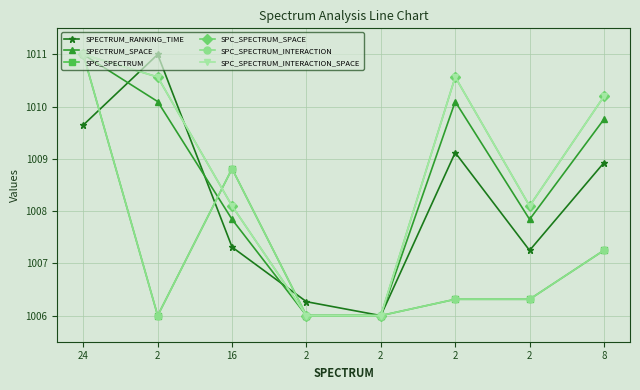

Does the chart have visible grid lines?

Yes